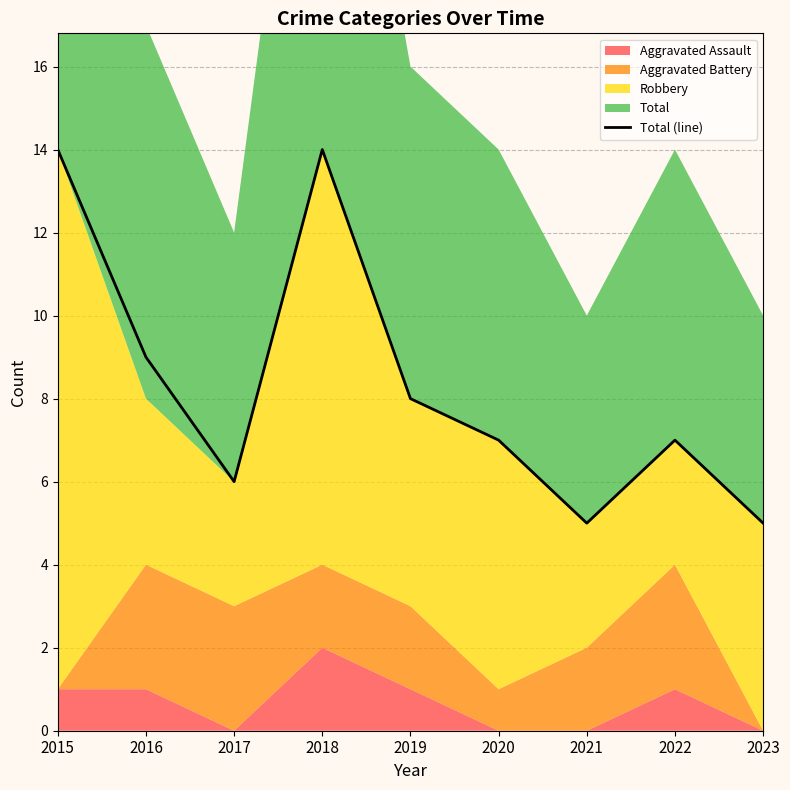

Reading right to left, extract all data points from this chart.

2023=5	2022=7	2021=5	2020=7	2019=8	2018=14	2017=6	2016=9	2015=14